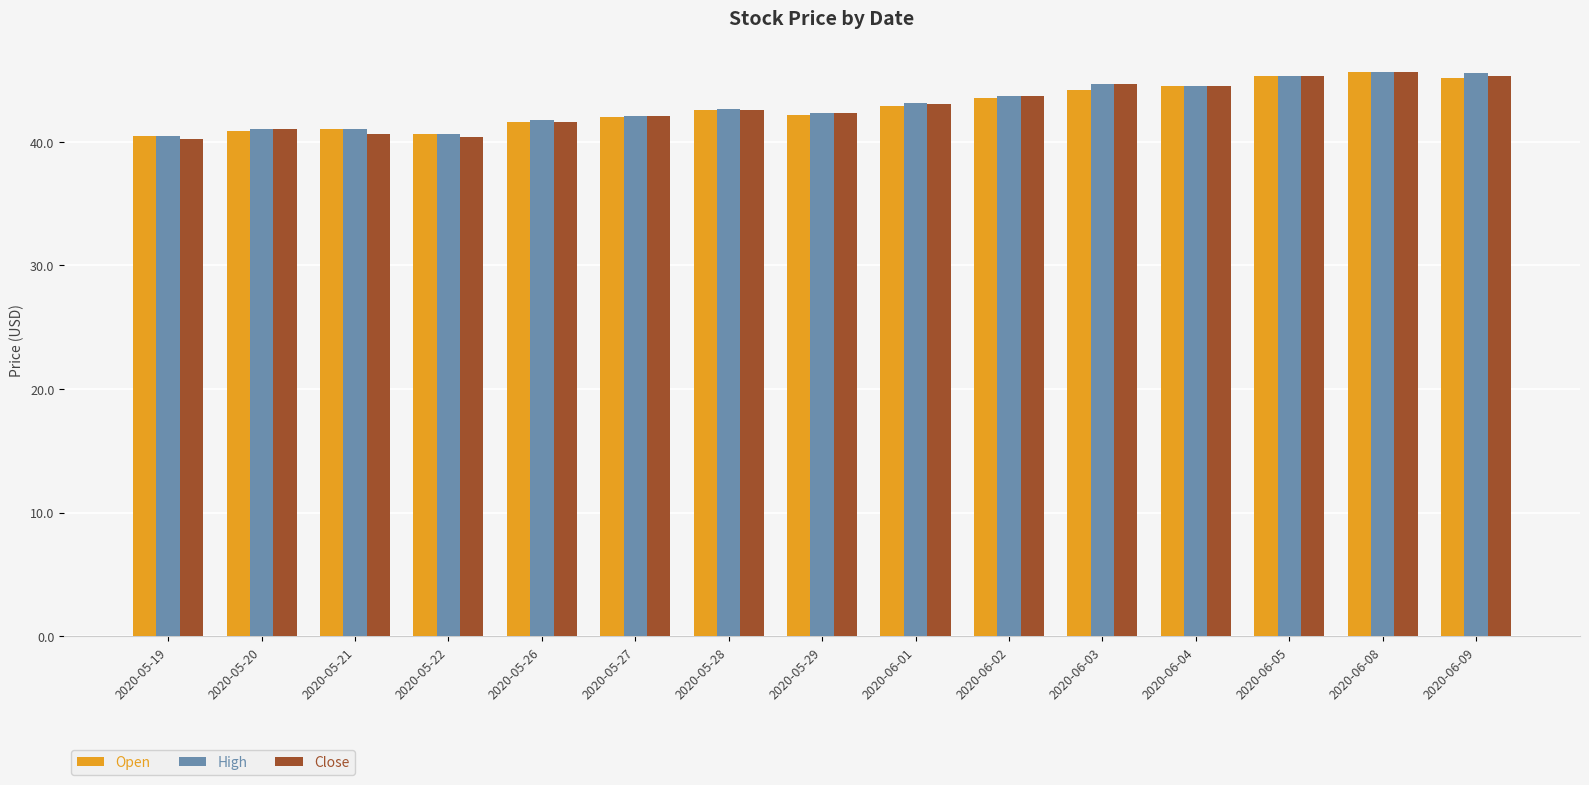

What position from the left is 2020-06-08?

14